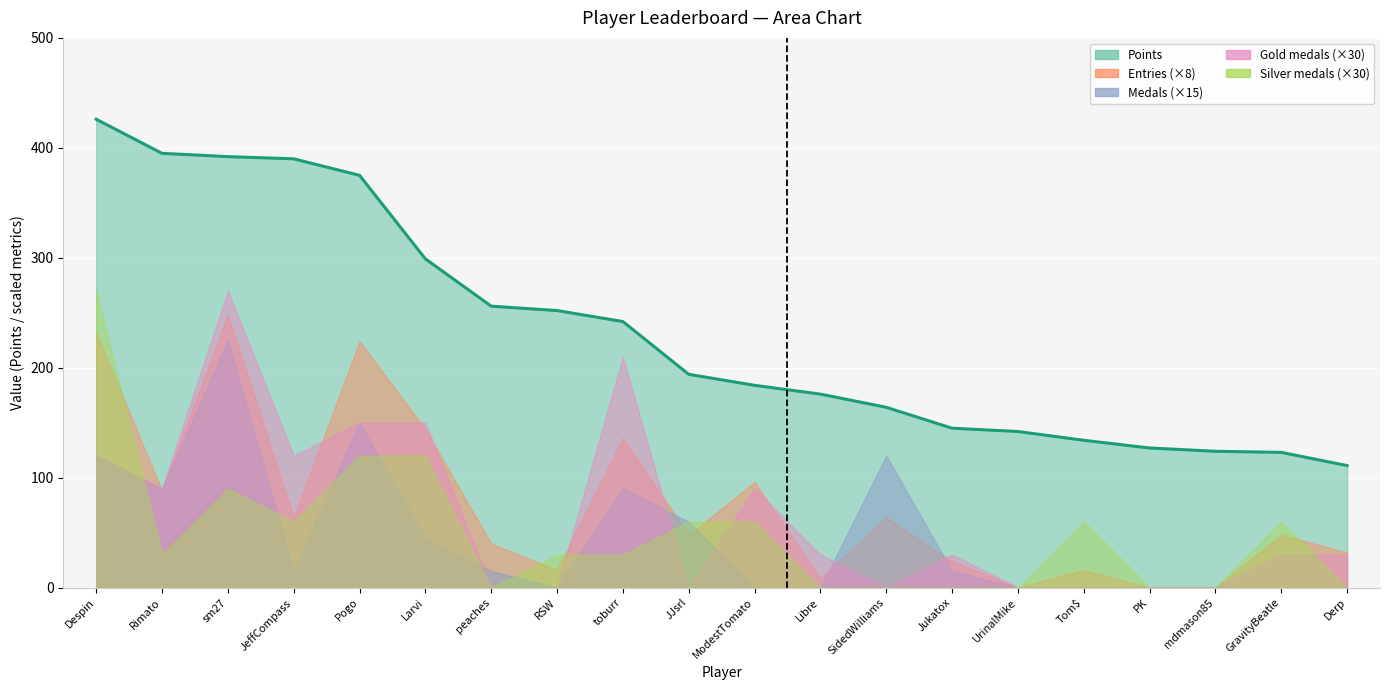

What is the label of the 3rd point from the left?

sm27